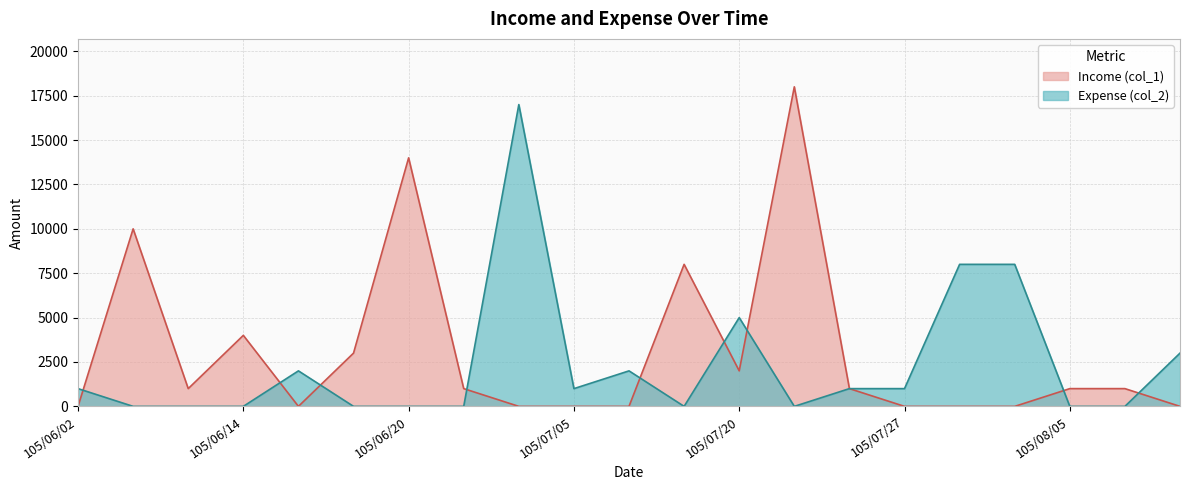

After their last crossing, which series has the higher values: Expense (col_2) or Income (col_1)?

Expense (col_2)